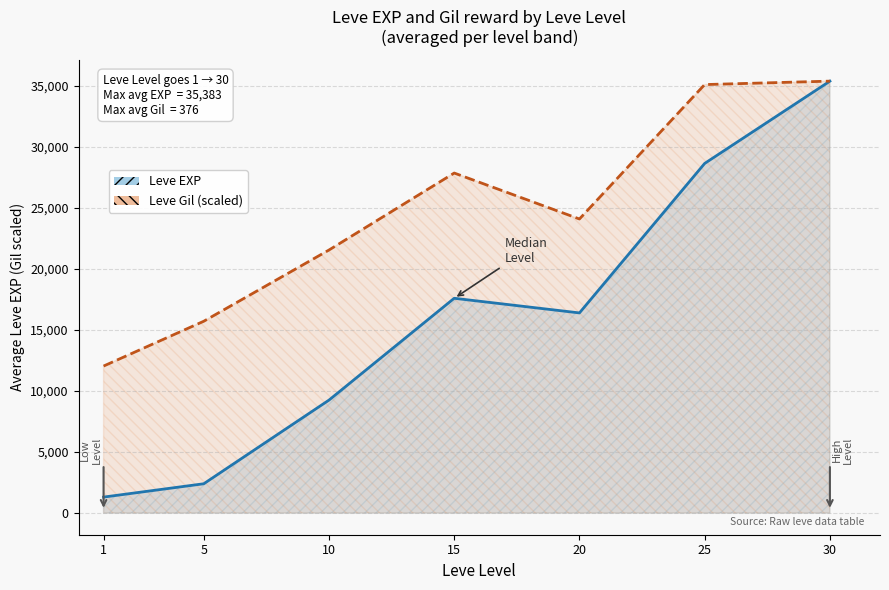

What is the total value across all series at 30?

70766.0